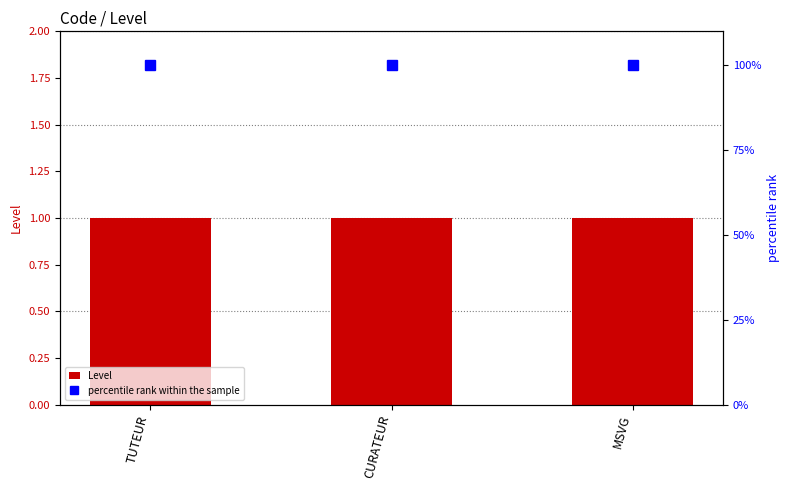

What is the sum of the Level values at CURATEUR and TUTEUR?

2